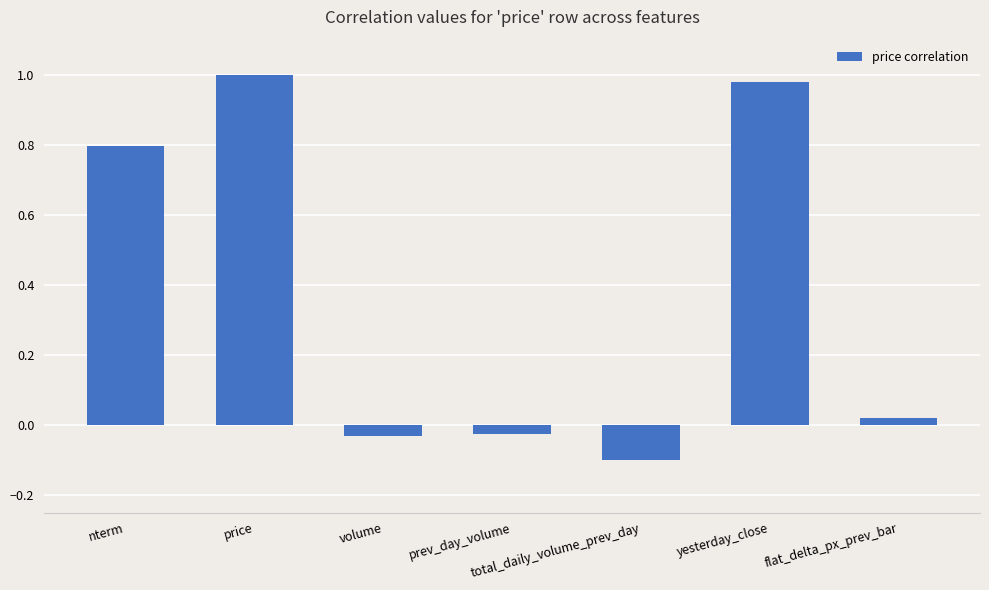

How many data points does each series have?

7